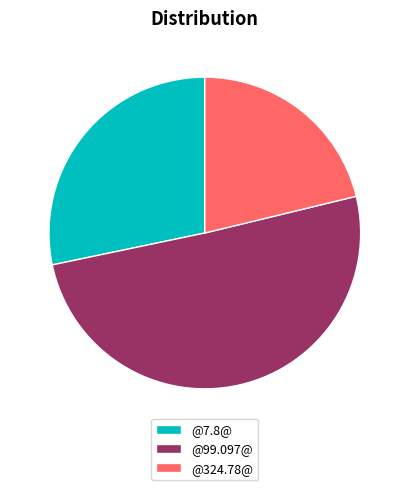

Approximately how many times larger is the value at @99.097@ compared to @324.78@?

2.4